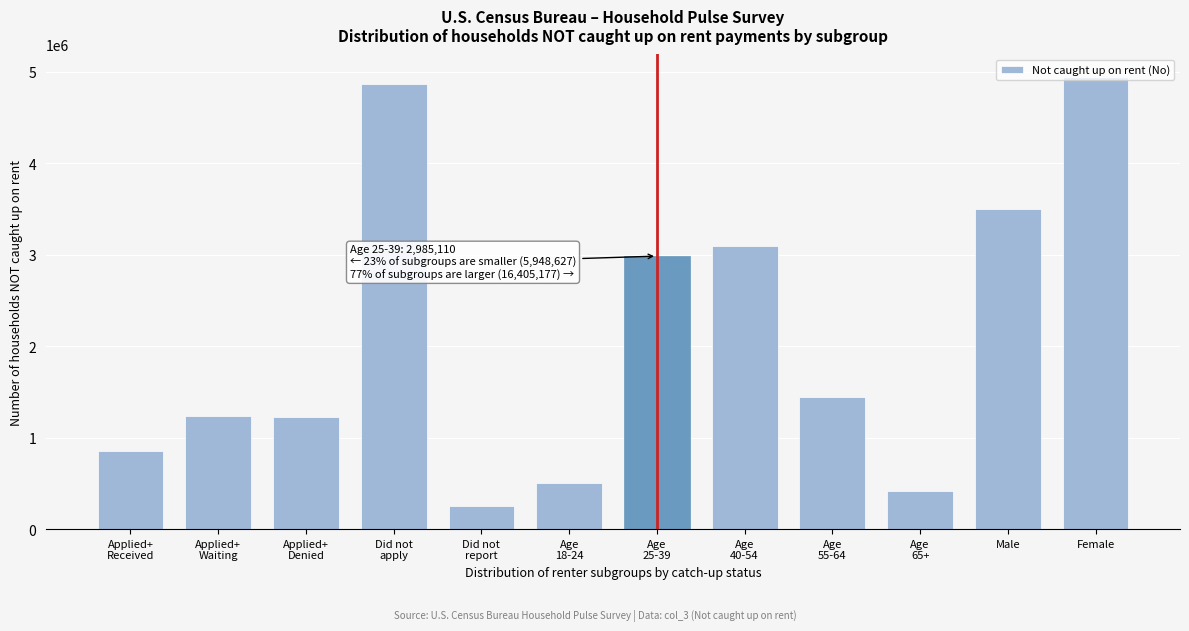

What is the sum of all values?

25338914